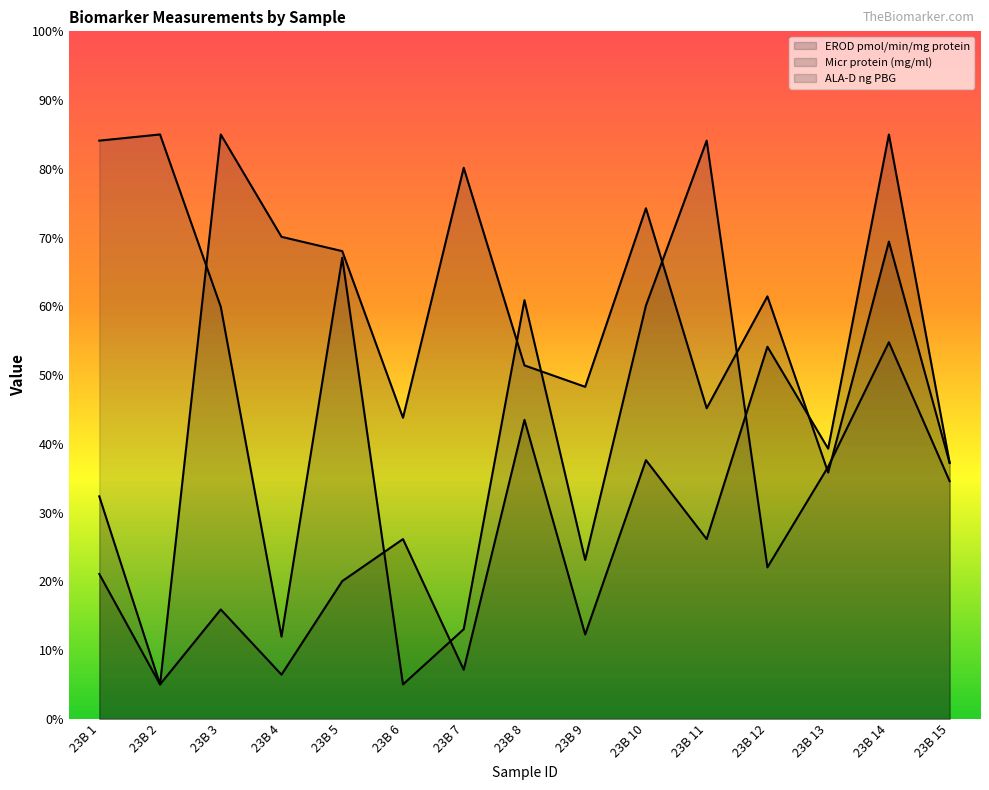

Which series has the widest spread of values?

EROD pmol/min/mg protein